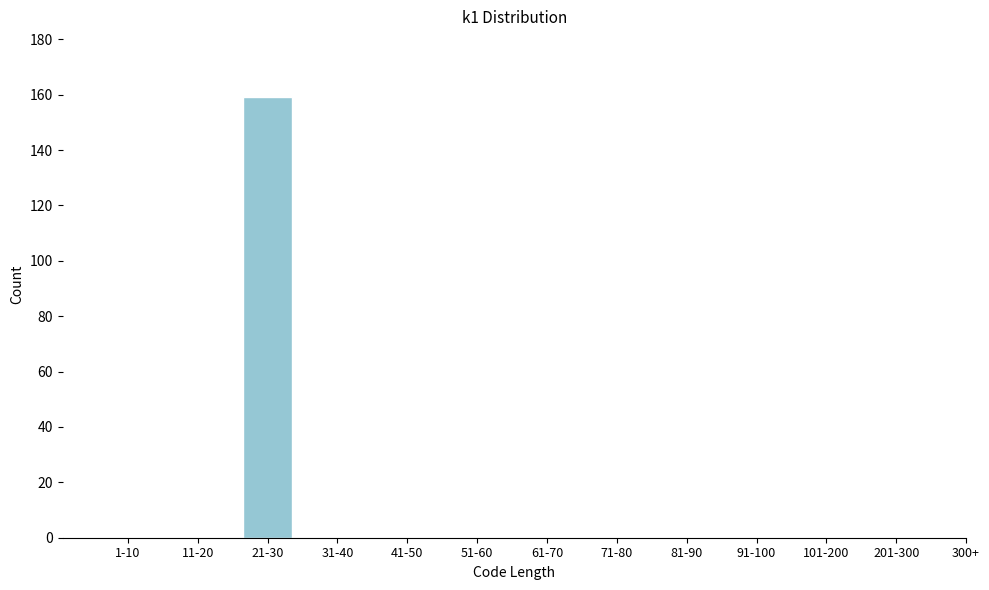

Reading left to right, list all the values displayed in this chart.

1-10=0	11-20=0	21-30=159	31-40=0	41-50=0	51-60=0	61-70=0	71-80=0	81-90=0	91-100=0	101-200=0	201-300=0